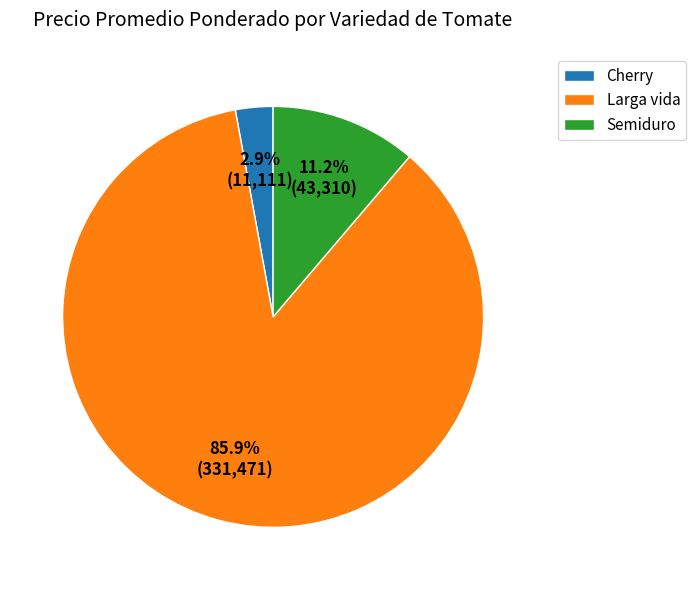

Is Larga vida the majority of the pie?

Yes